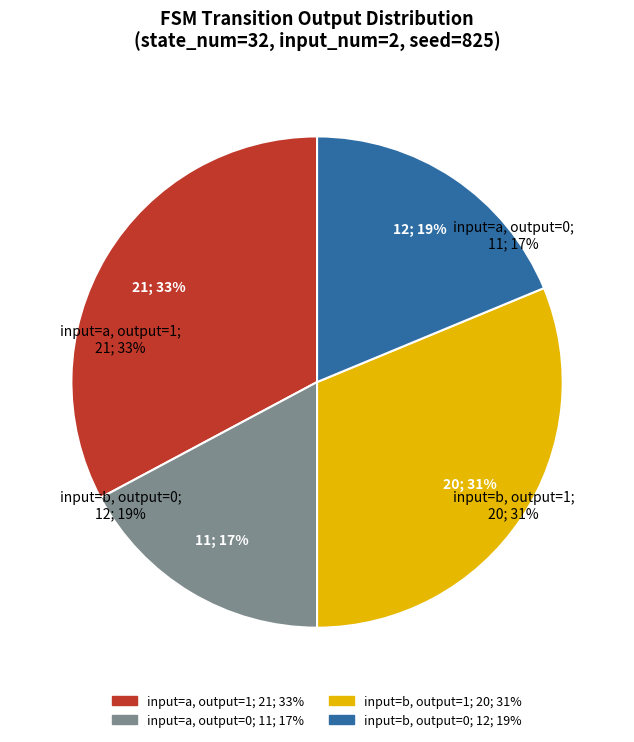

To the nearest percent, what is the difference between the largest and smallest slice percentages?

16%